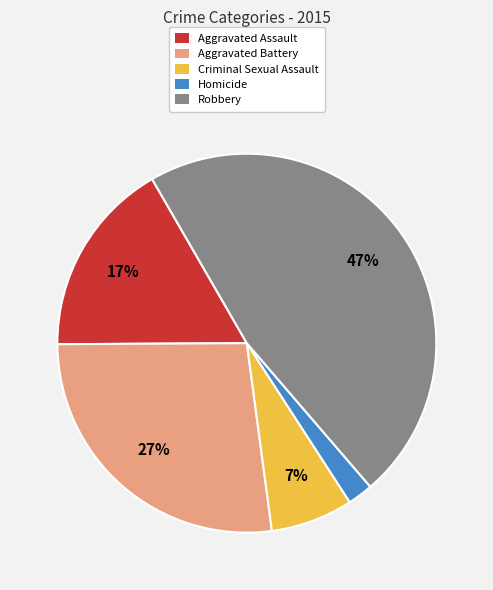

To the nearest percent, what is the average slice percentage?

20%